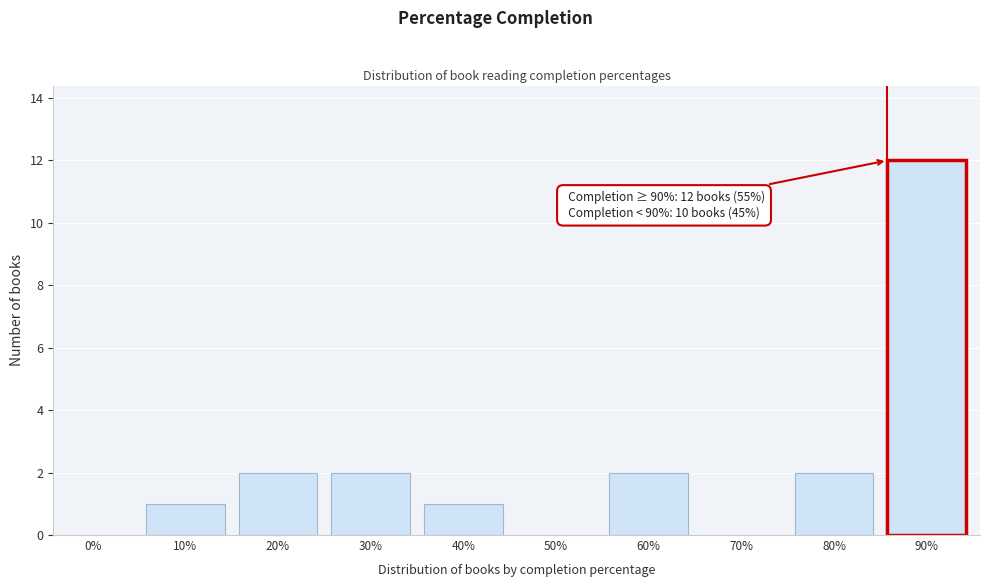

Reading left to right, extract all data points from this chart.

0%=0	10%=1	20%=2	30%=2	40%=1	50%=0	60%=2	70%=0	80%=2	90%=12